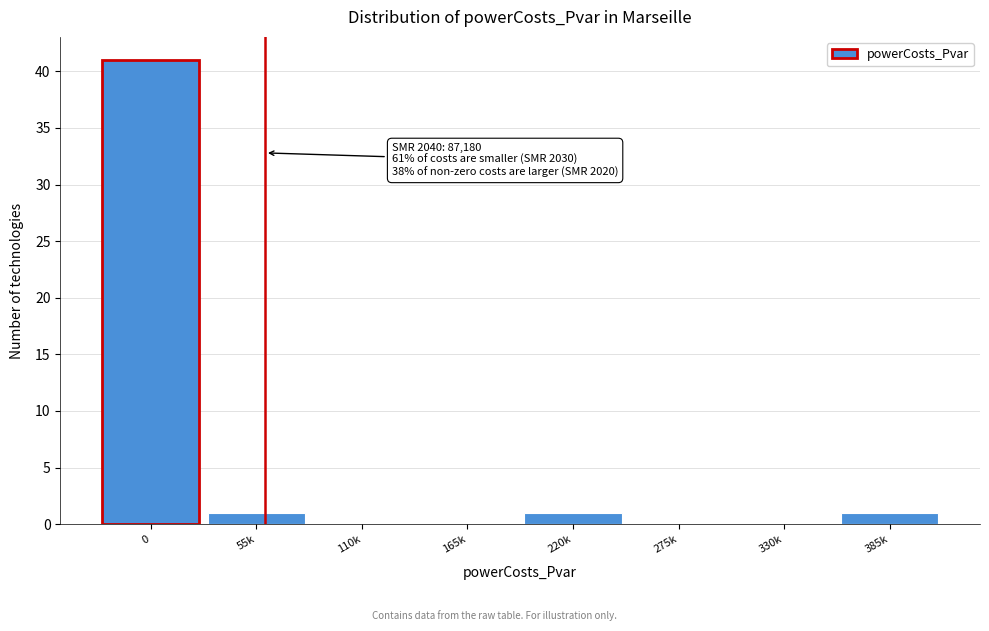

Reading left to right, extract all data points from this chart.

0=41	55k=1	110k=0	165k=0	220k=1	275k=0	330k=0	385k=1